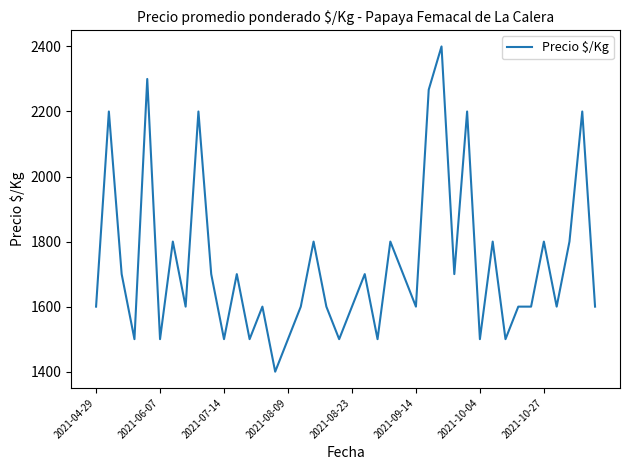

Does the chart have visible grid lines?

No